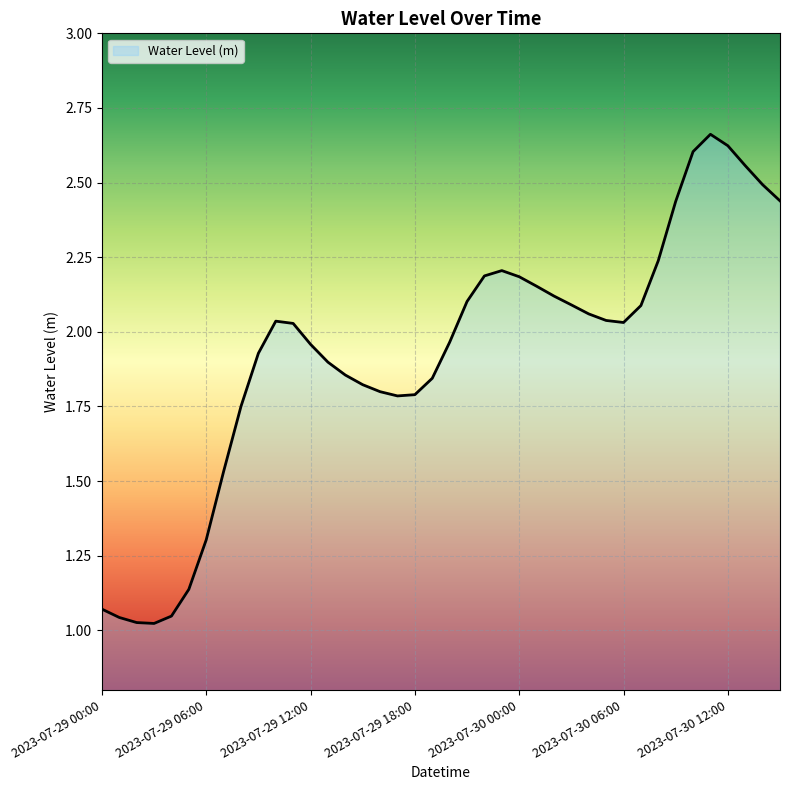

Is this an area chart (filled region under the line)?

Yes